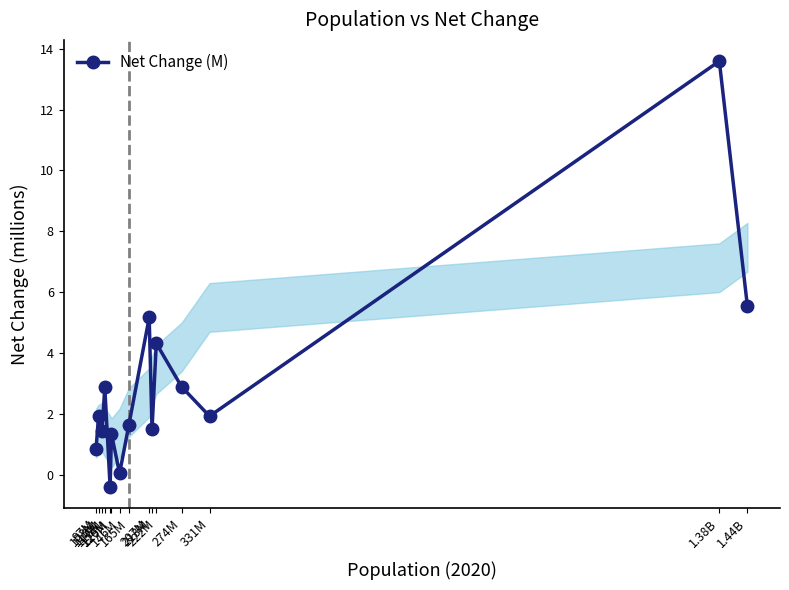

How many points are higher than both their immediate neighbors (excluding endpoints)?

6